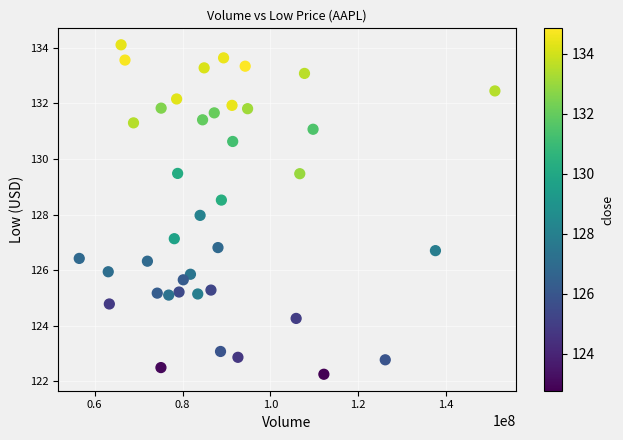

What is the range of Y values (max minus min)?

11.9